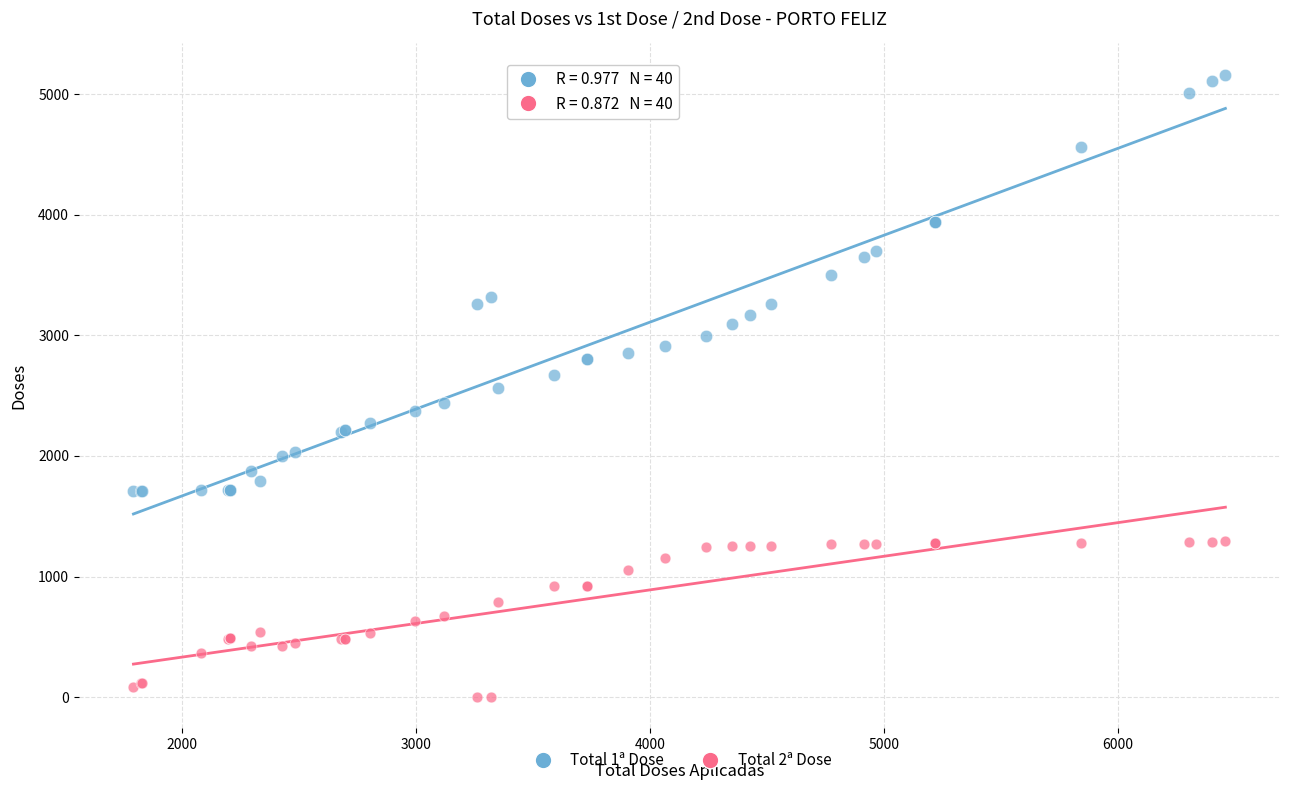

Which series has the largest Y range (max minus min)?

Total 1ª Dose